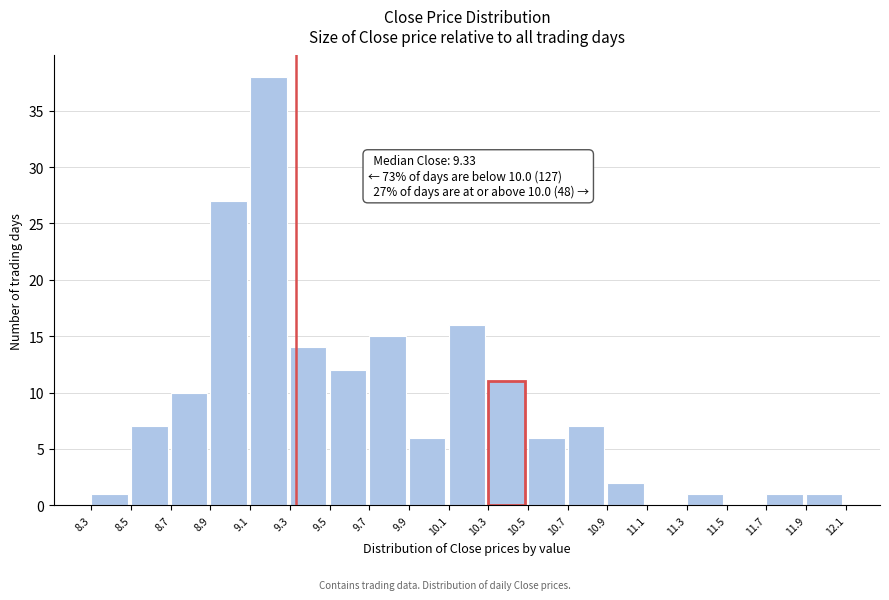

Over which range of the x-axis is the bar tallest?

9.1 to 9.3